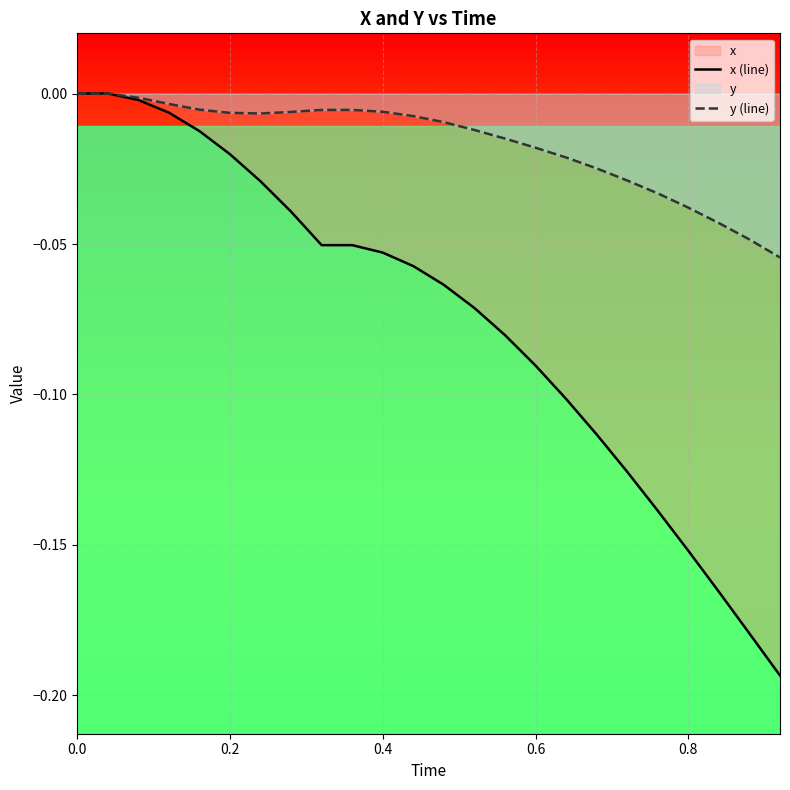

What are all the series names shown in the legend?

x (line), y (line)